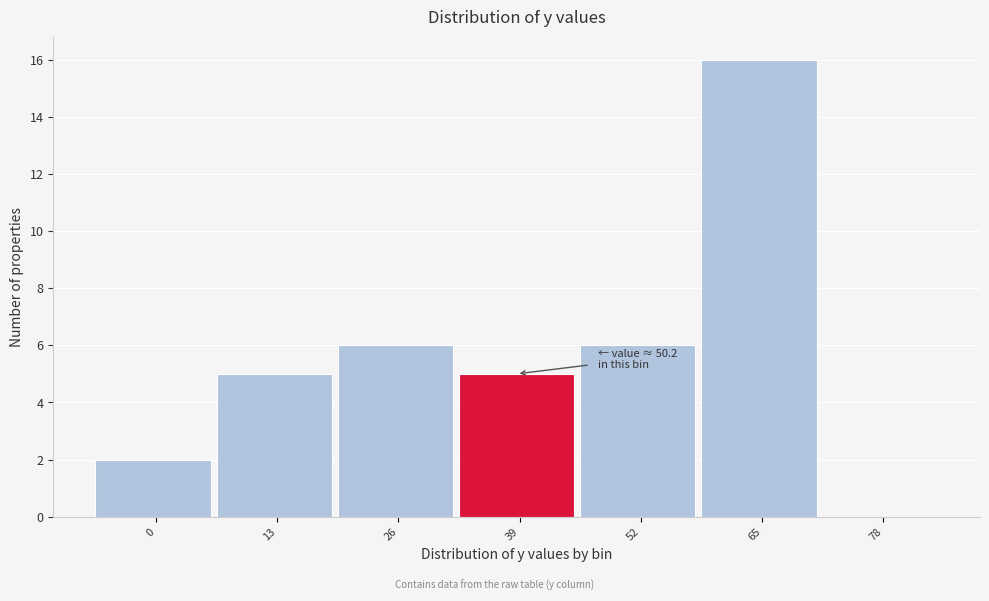

Reading left to right, list all the values displayed in this chart.

0=2	13=5	26=6	39=5	52=6	65=16	78=0